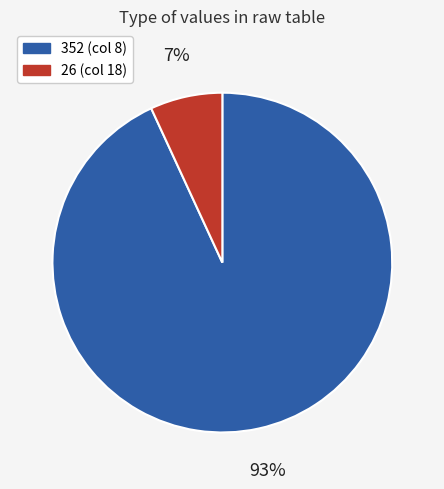

To the nearest percent, what is the average slice percentage?

50%